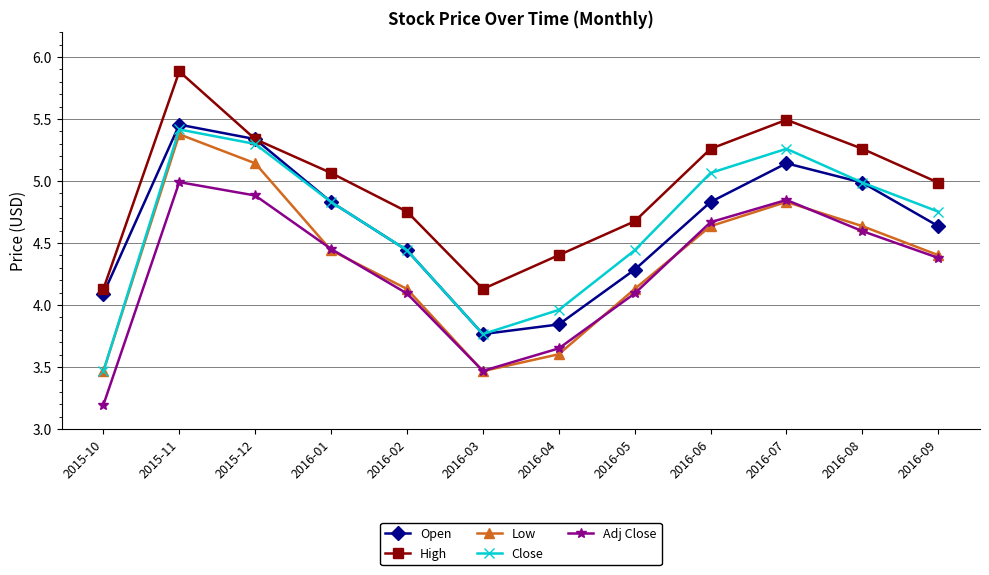

The value of Close at 2016-09 is 4.8. True or false?

True